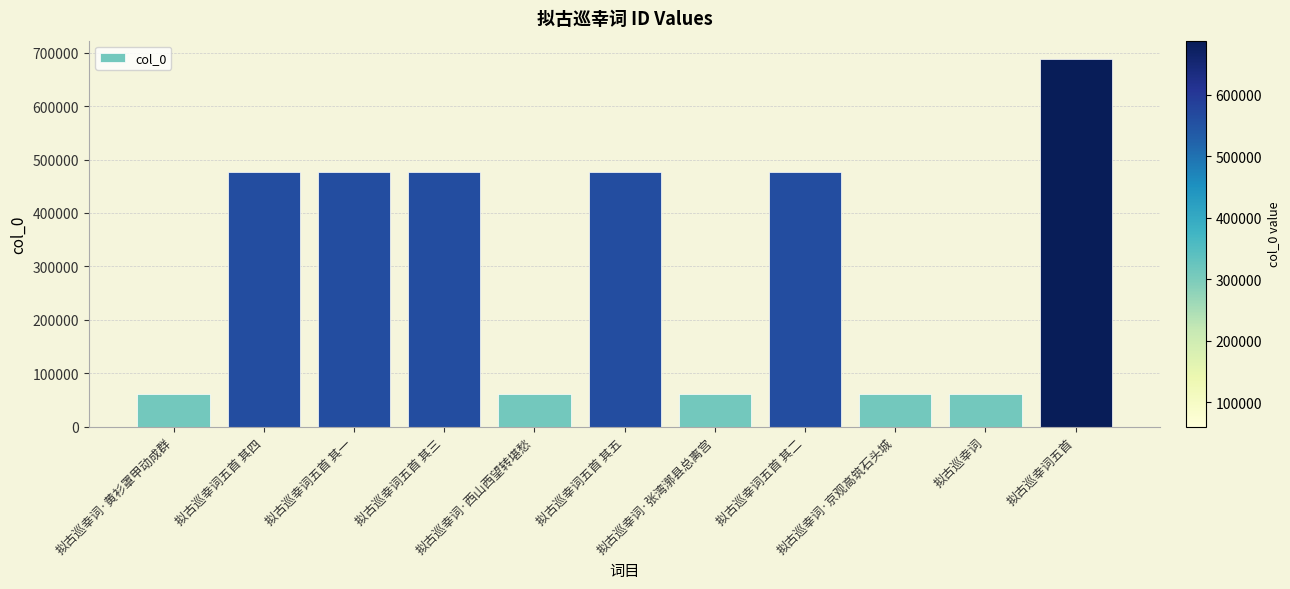

What is the difference between the maximum and minimum values?

627480